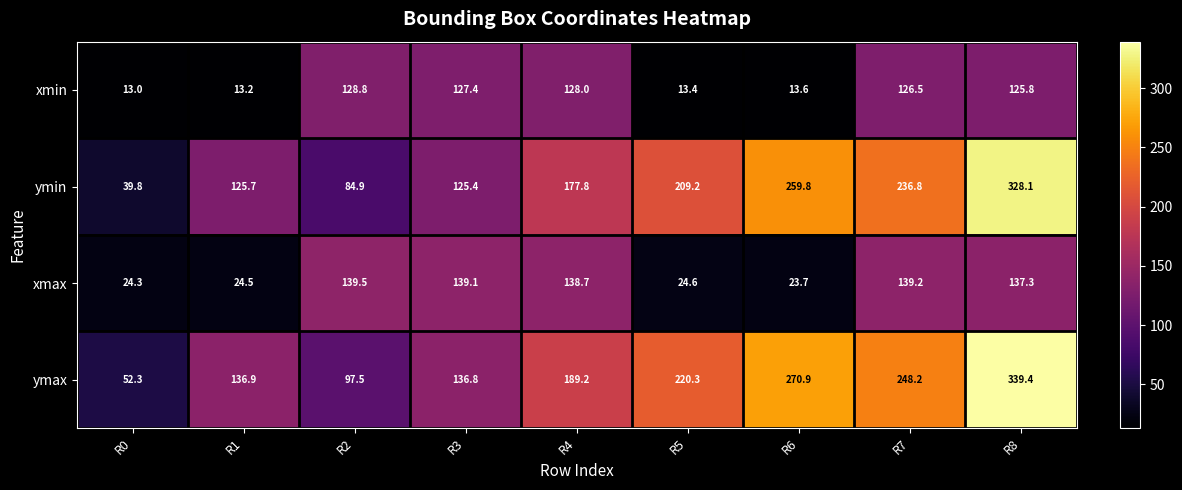

Read the xmax value at R7.

139.2